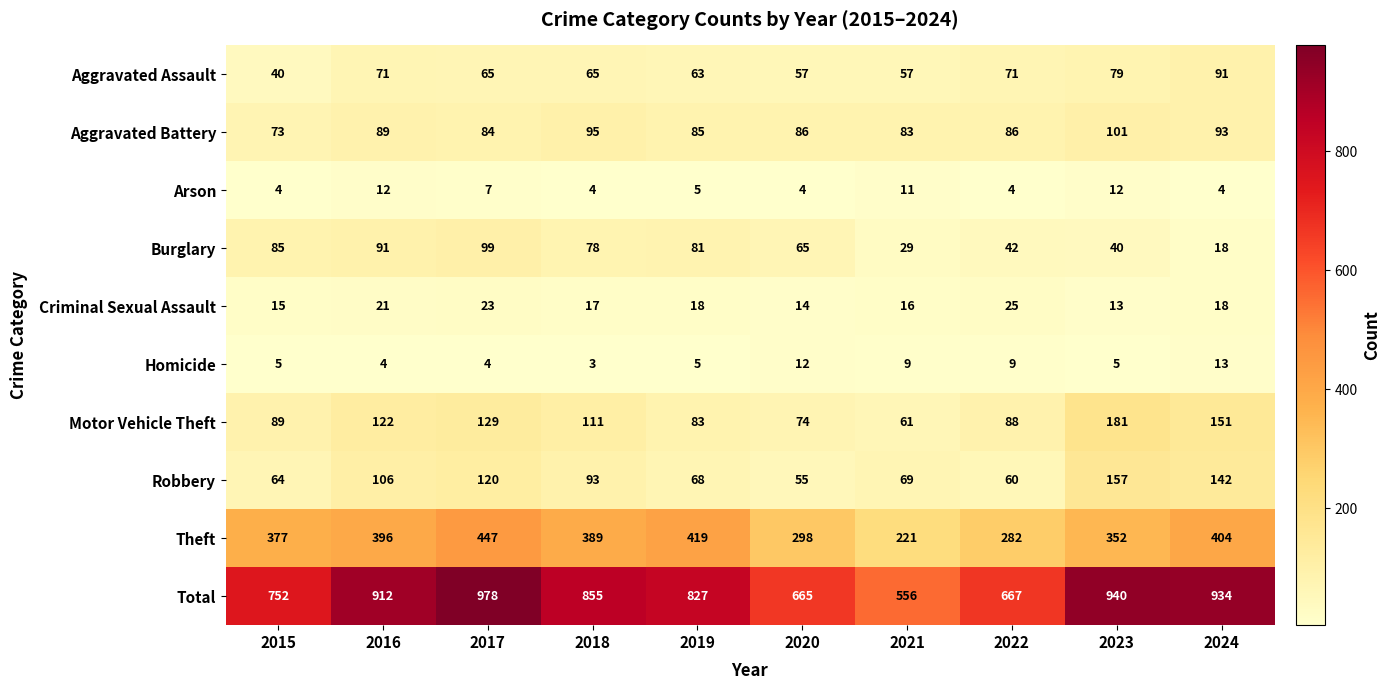

What is the smallest value displayed?

3